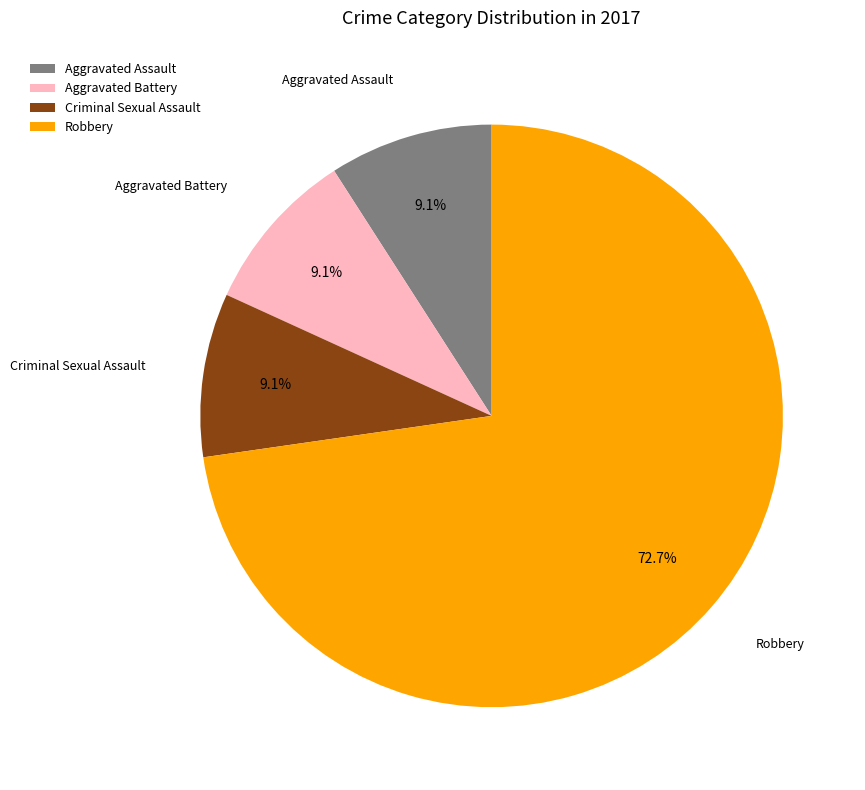

What is the ratio of the value at Aggravated Battery to the value at Aggravated Assault?

1.0